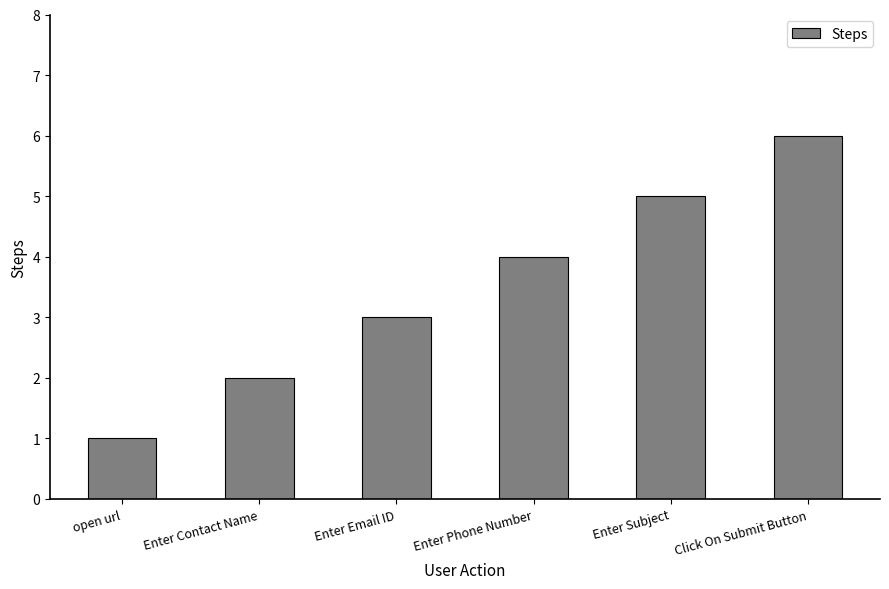

Which category has the lowest value across all series?

open url